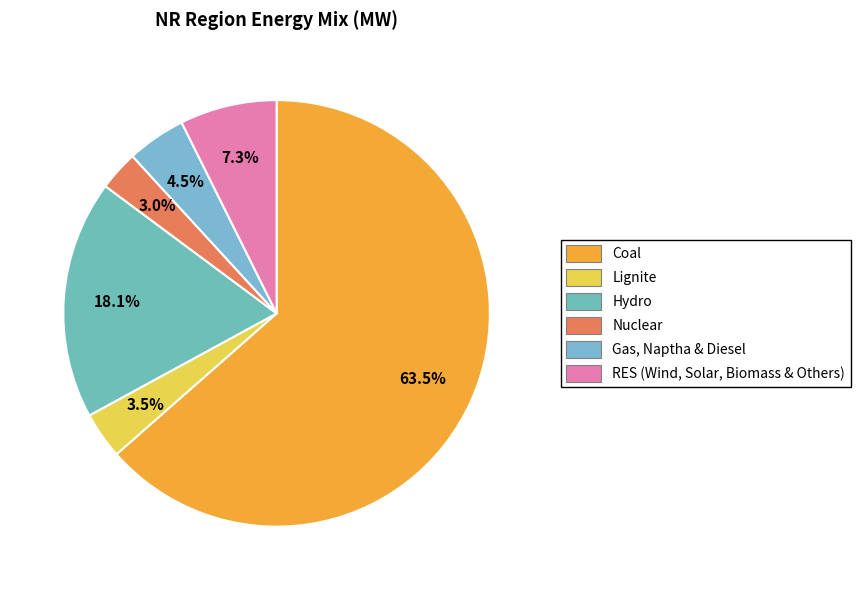

Rank the categories by value from highest to lowest.

Coal, Hydro, RES (Wind, Solar, Biomass & Others), Gas, Naptha & Diesel, Lignite, Nuclear